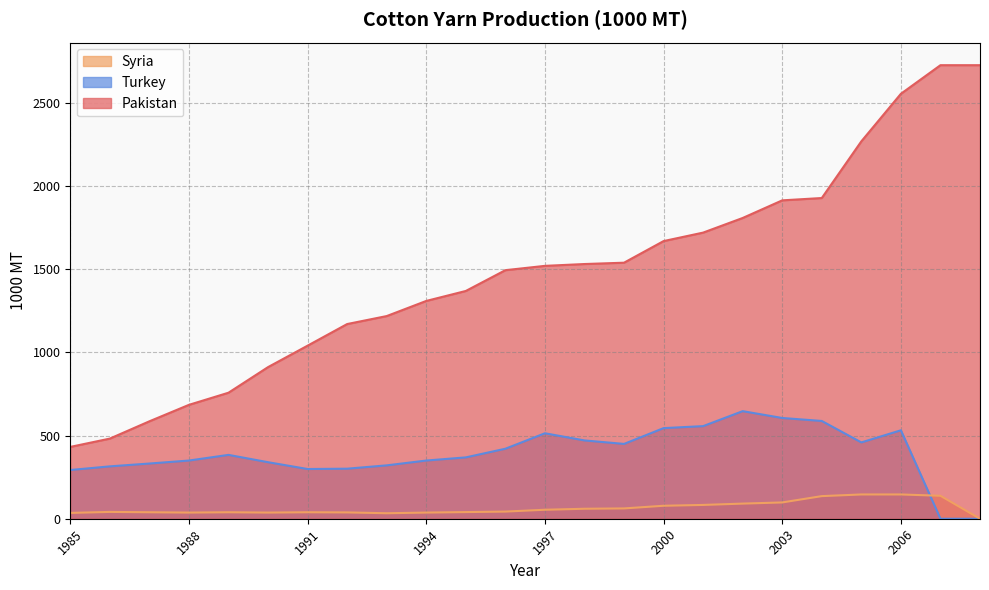

Which series changed the most between 1991 and 1992?

Pakistan